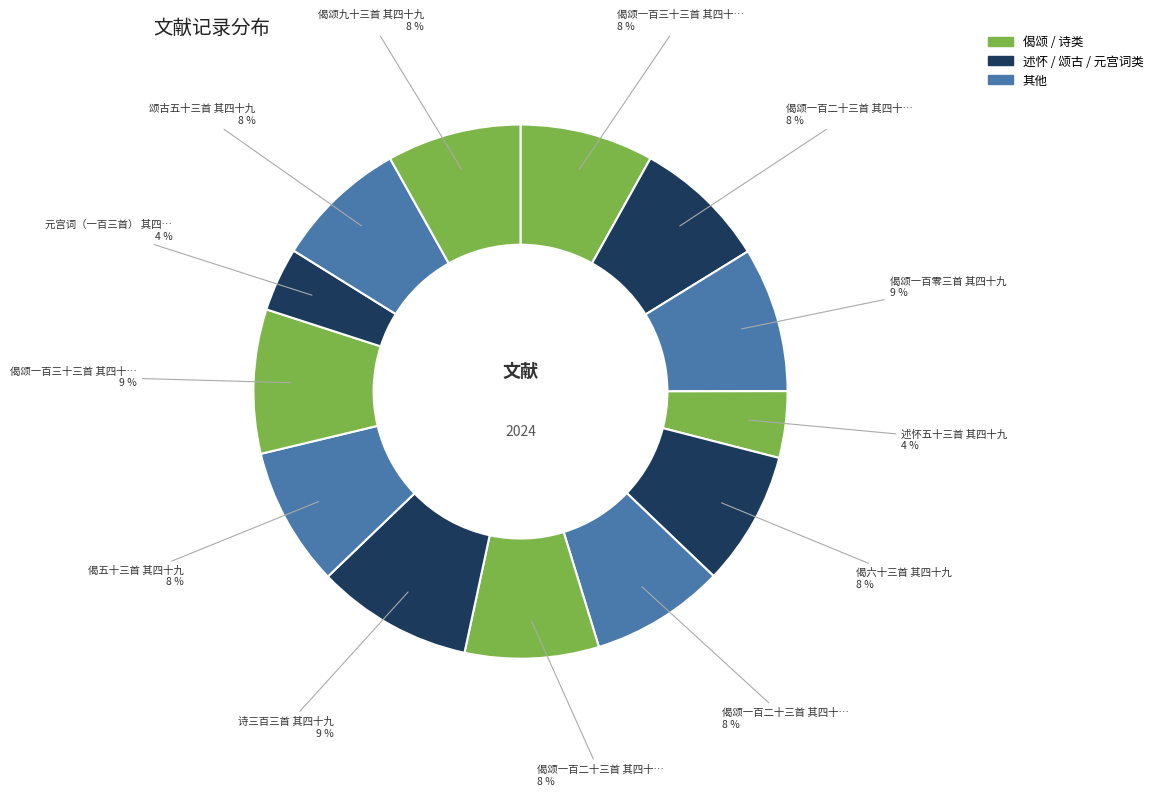

Count the number of slices in the pie.

13